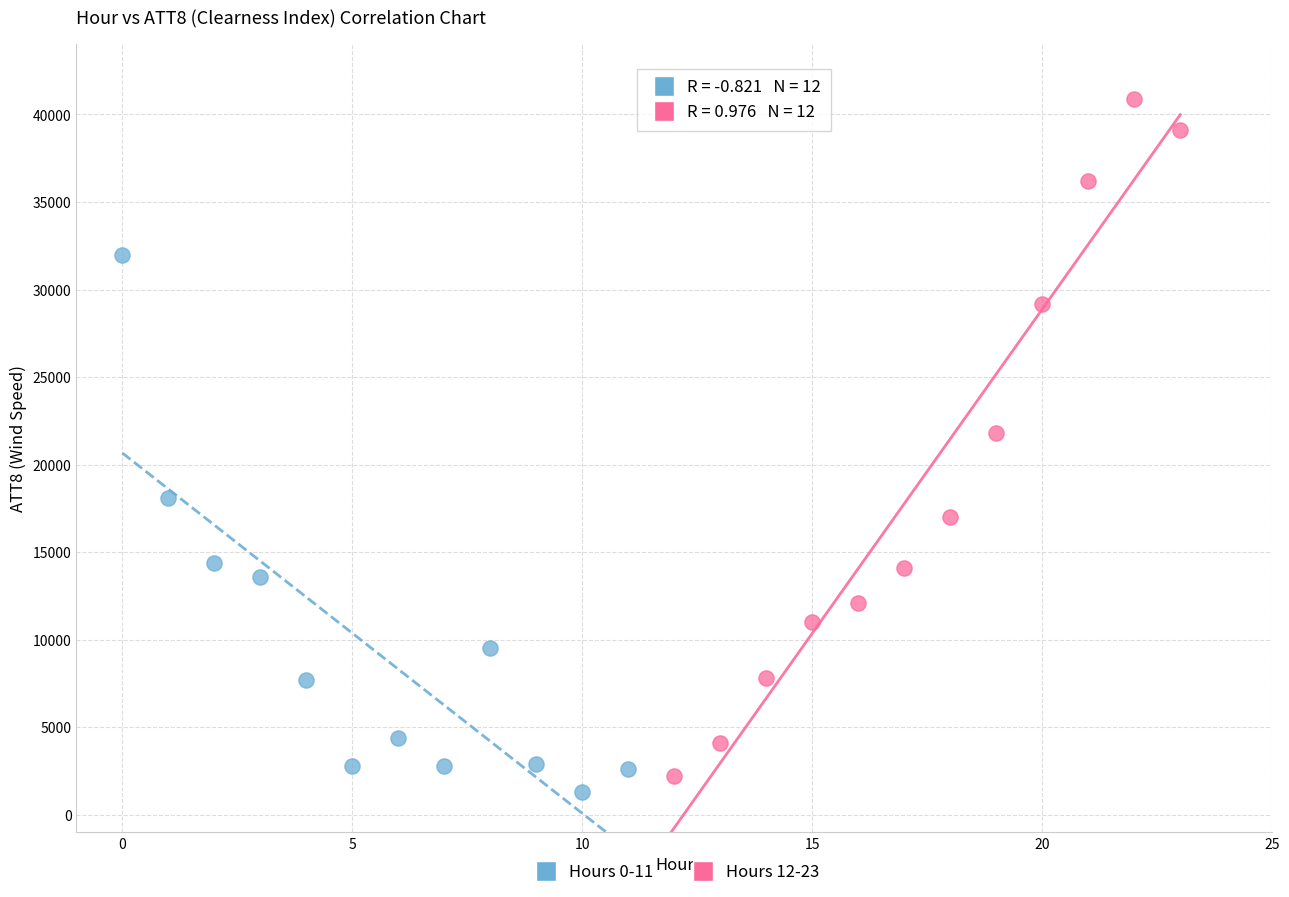

Which series has the widest spread of Y values?

Hours 12-23